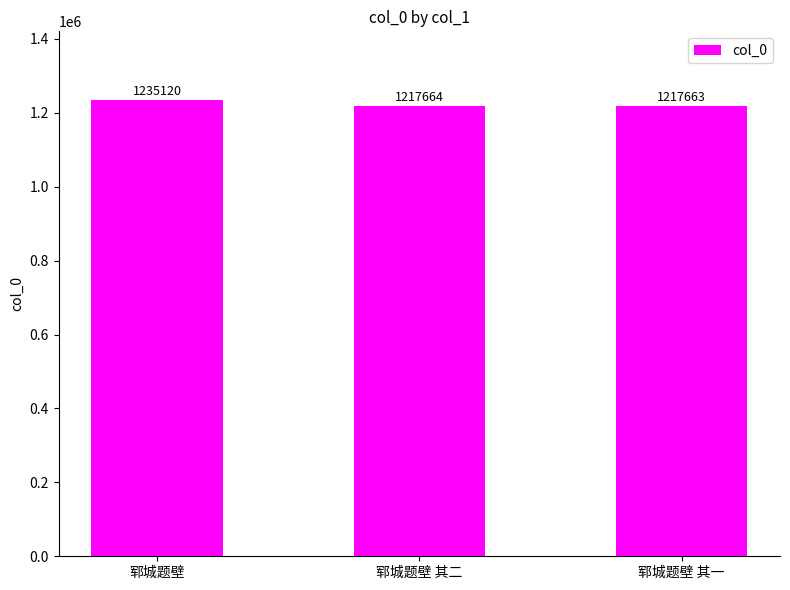

Is it true that the value at 郓城题壁 is 1235120?

True